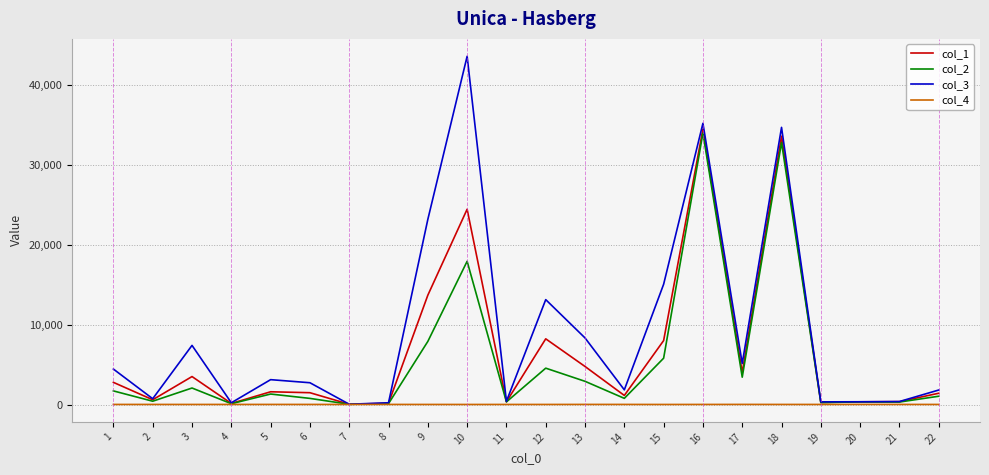

The col_4 series shows 13.0 at 8. True or false?

True